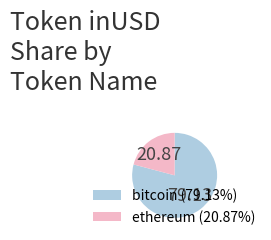

Approximately how many times larger is the value at bitcoin (79.13%) compared to ethereum (20.87%)?

3.8